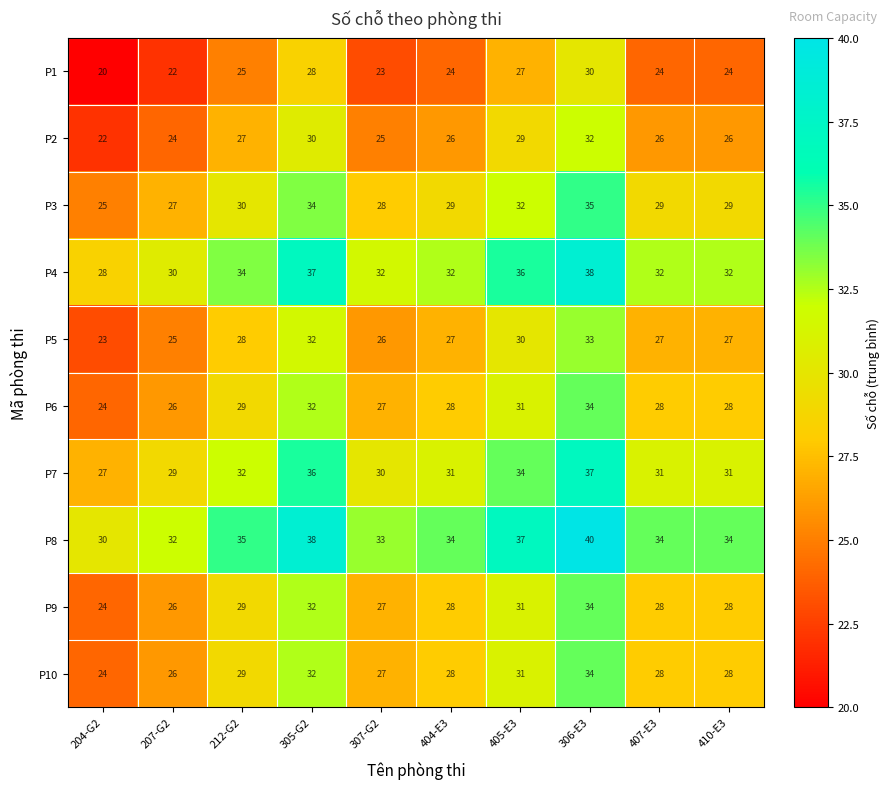

What is the sum of the P8 values at 307-G2 and 405-E3?

70